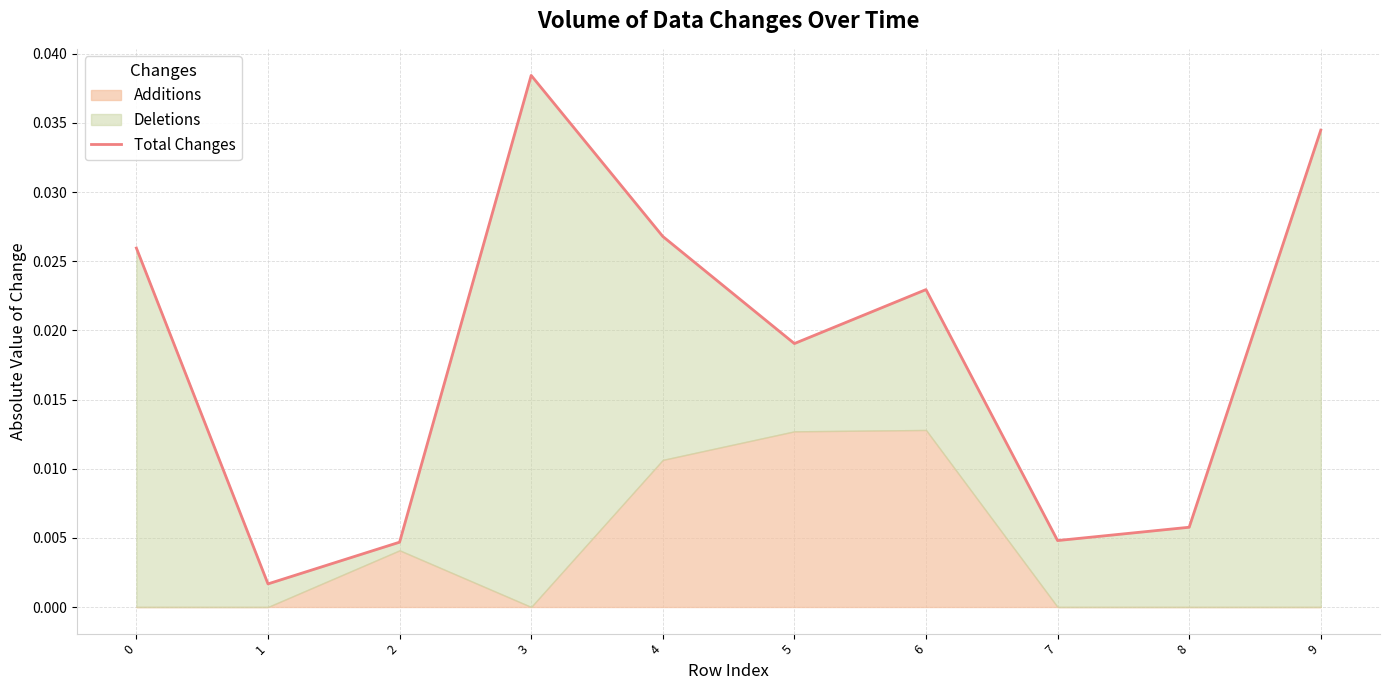

Does the chart have visible grid lines?

Yes